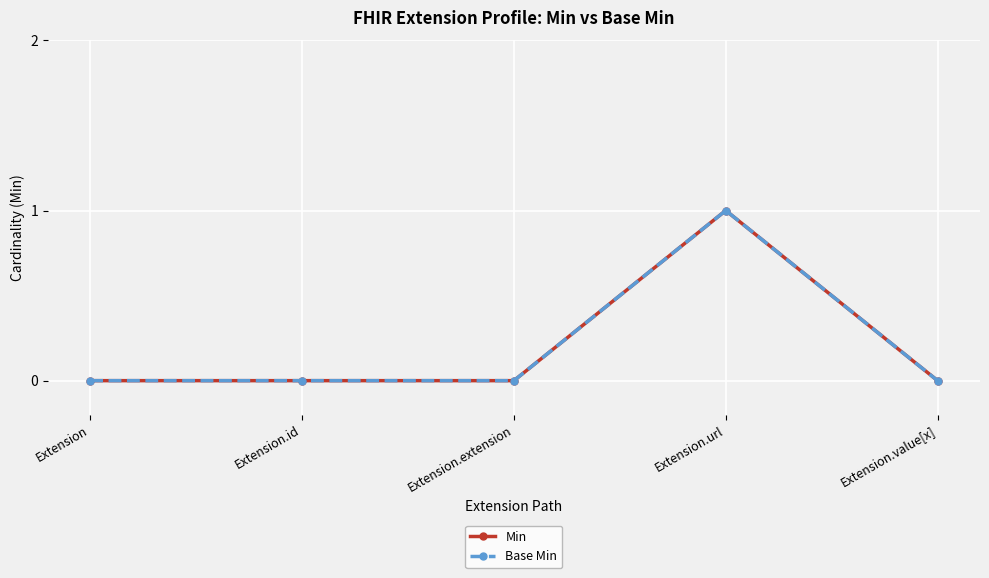

Rank the series by their maximum value, from lowest to highest.

Min, Base Min